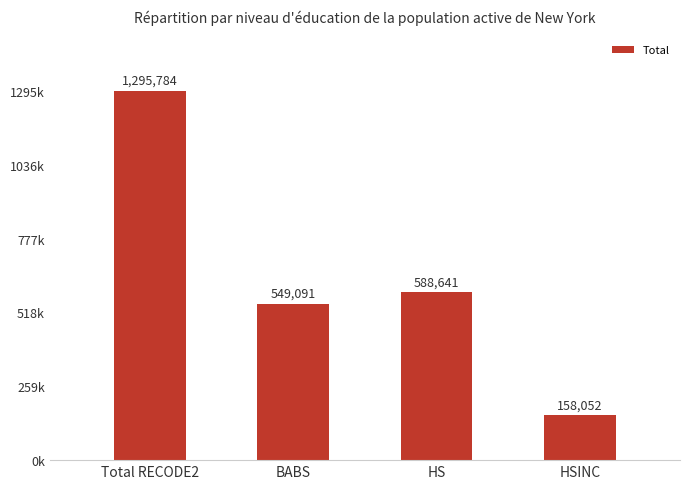

Does the chart contain any negative values?

No